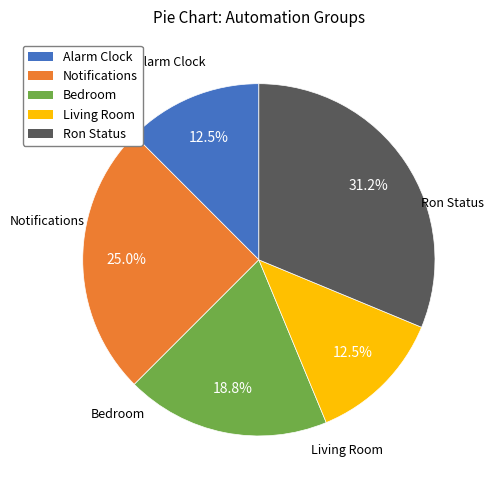

Does any single category account for the majority?

No